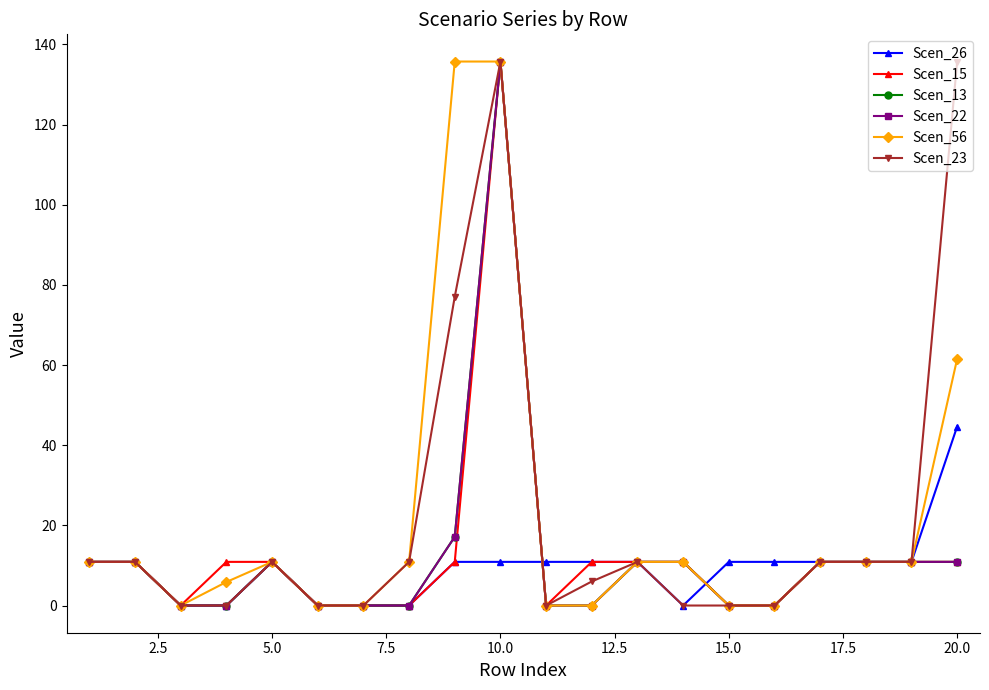

What is the difference between the second highest and minimum values in the Scen_56 series?

135.7